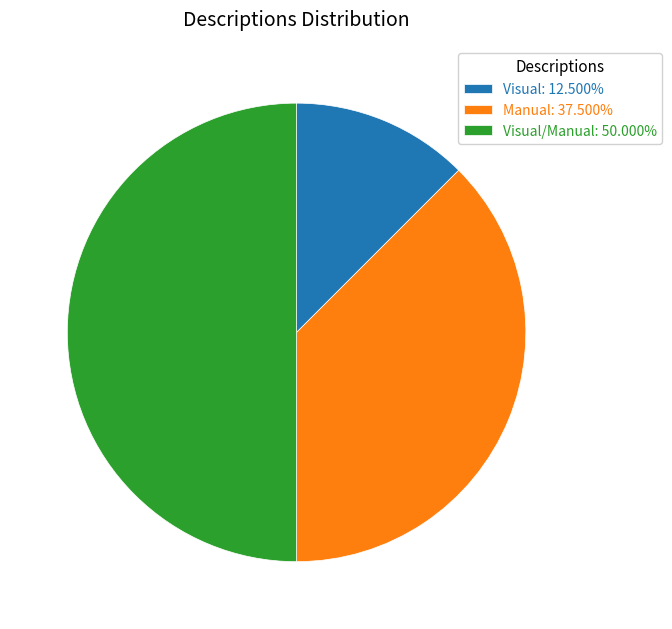

What is the ratio of the value at Visual: 12.500% to the value at Manual: 37.500%?

0.3